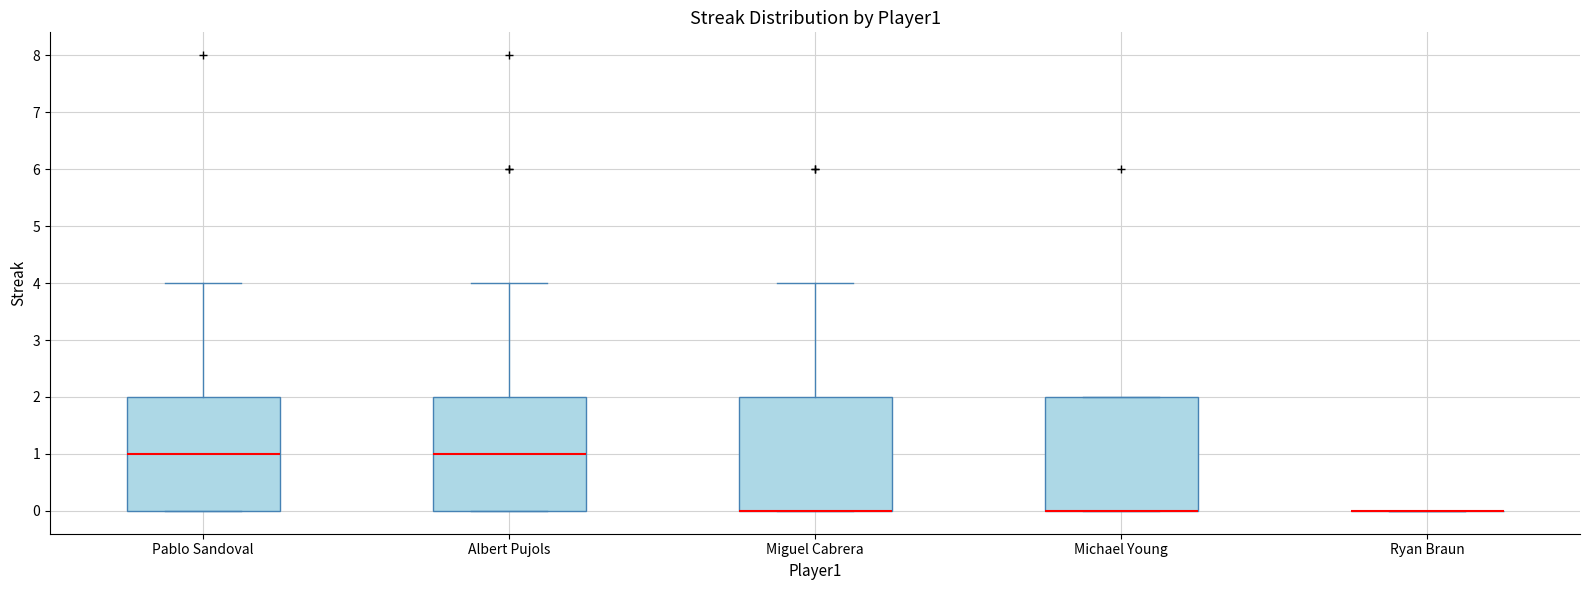

Where does the upper whisker of the box for Albert Pujols end on the y-axis? The values are not printed on the chart, so give them approximately, as read against the axis.

4